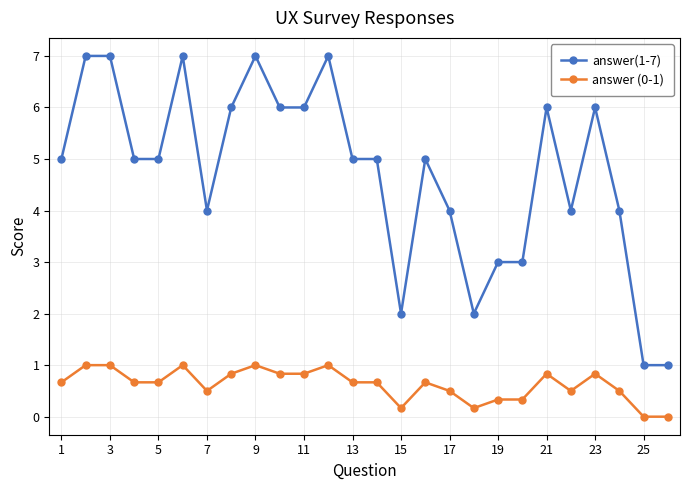

True or false: answer (0-1) and answer(1-7) cross at least once.

False